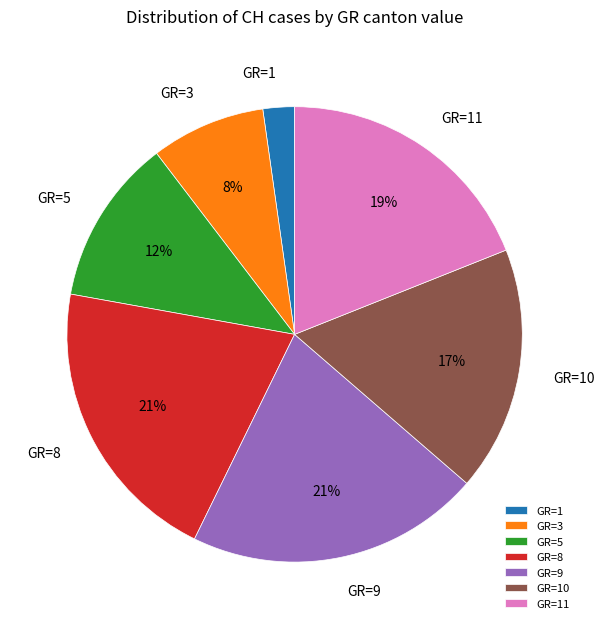

Is there a majority slice in this chart?

No